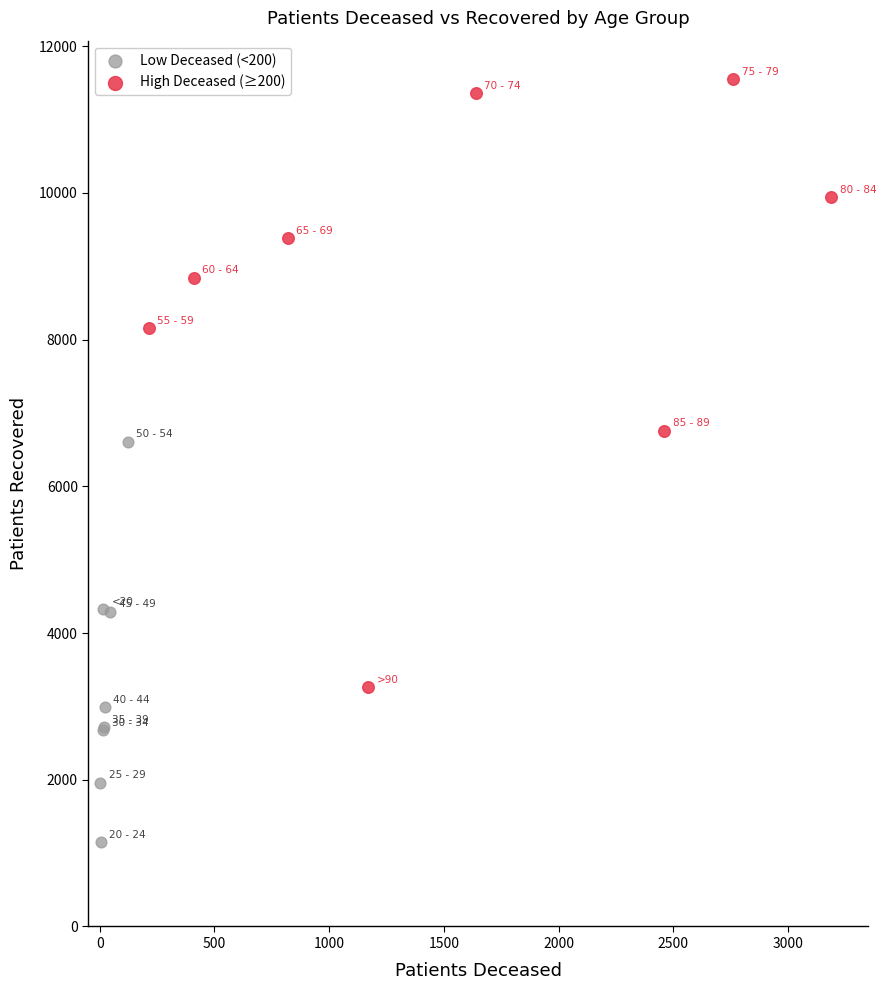

Which series contains the lowest Y value?

Low Deceased (<200)